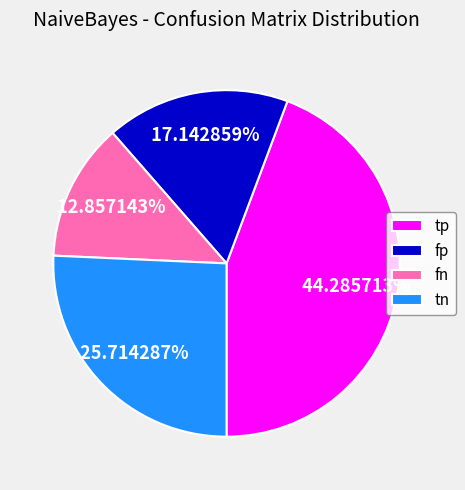

Does any single category account for the majority?

No